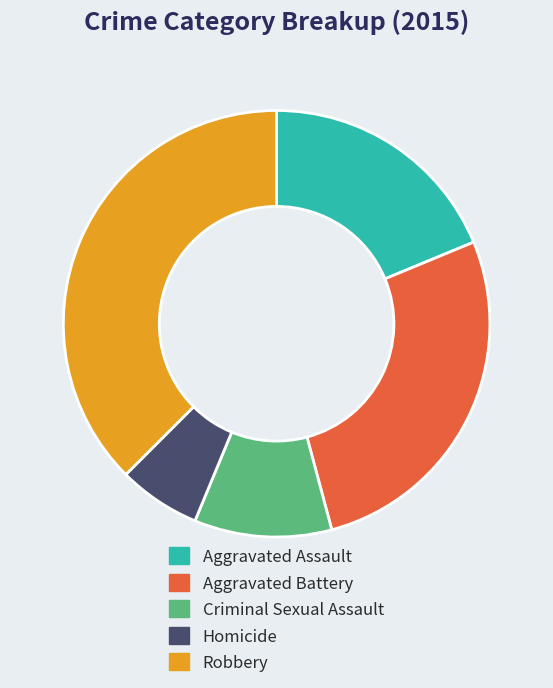

The Aggravated Battery slice represents 27% of the pie. True or false?

True